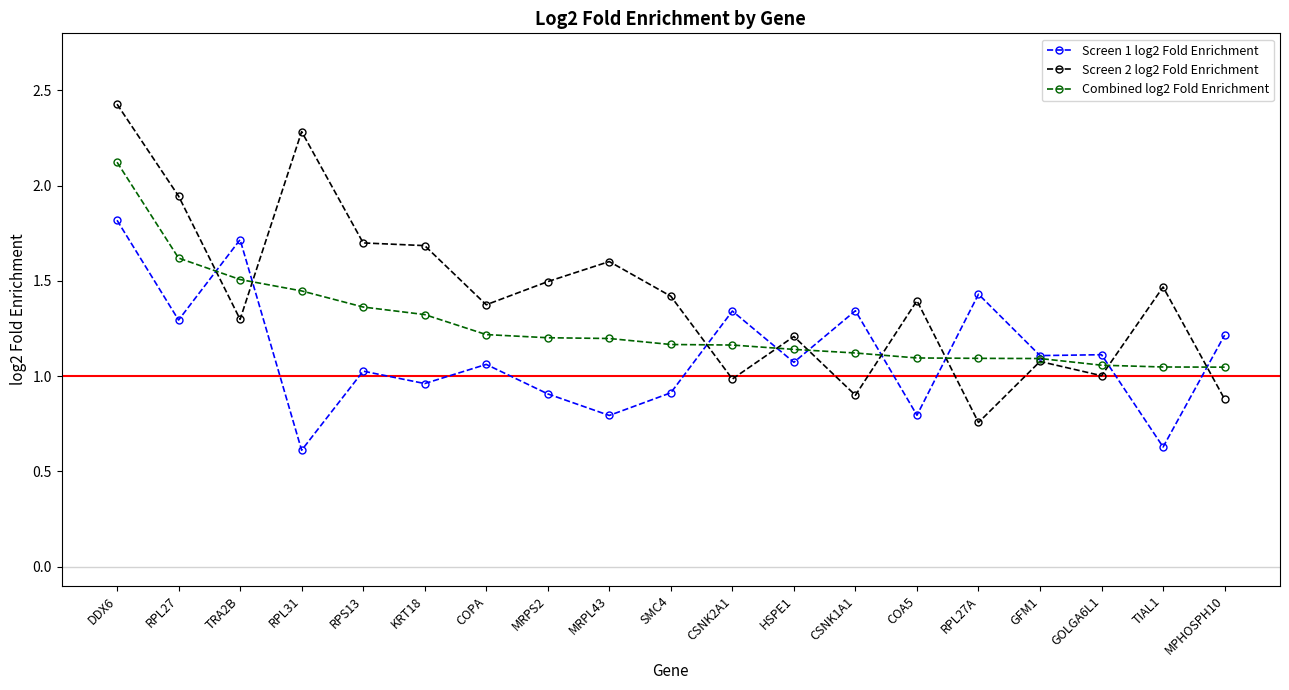

At which category is the sum across all series the highest?

DDX6